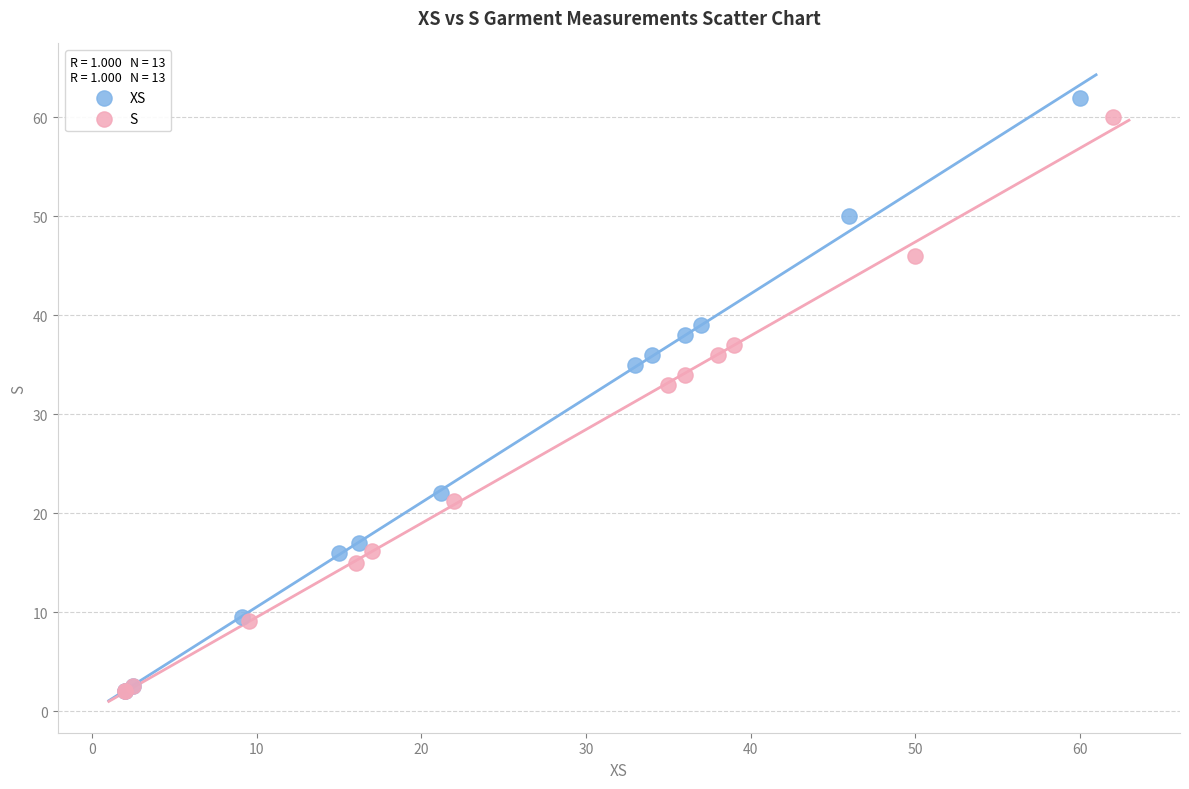

Which series has the largest Y range (max minus min)?

XS